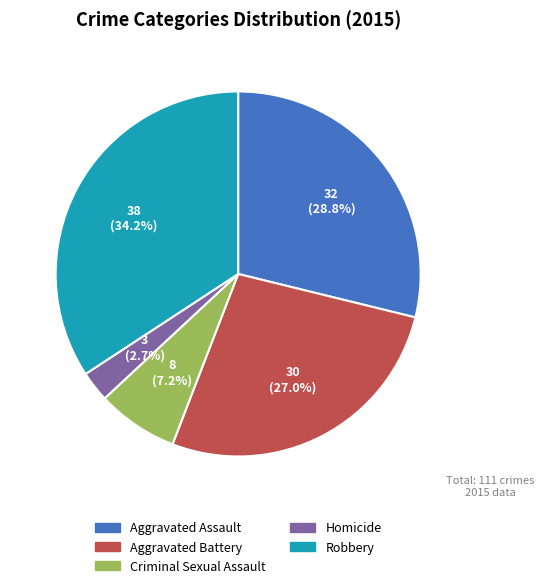

To the nearest percent, what is the combined percentage of Robbery and Aggravated Assault?

63%